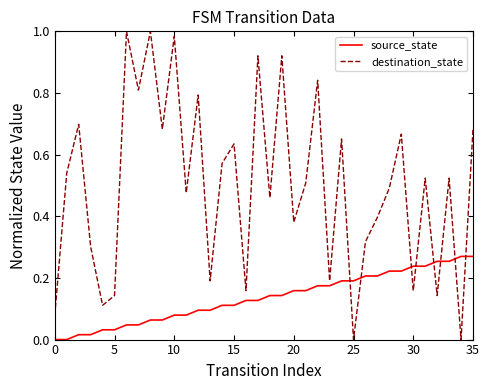

Is this an area chart (filled region under the line)?

No